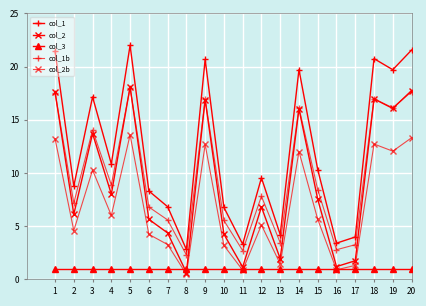

Is this an area chart (filled region under the line)?

No